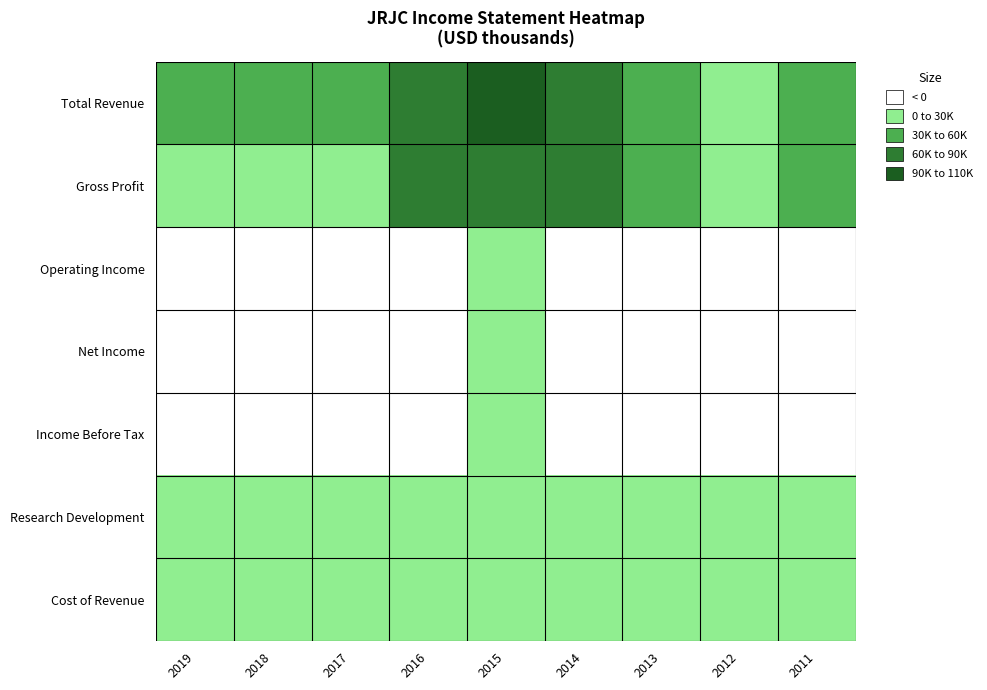

Reading left to right, what are all the values shown in this chart?

Total Revenue: 2019=35500	2018=45500	2017=42600	2016=83100	2015=107400	2014=83700	2013=52700	2012=29600	2011=53000
Gross Profit: 2019=22500	2018=28600	2017=20700	2016=62700	2015=87700	2014=63300	2013=42200	2012=21500	2011=44200
Operating Income: 2019=-12400	2018=-22800	2017=-42300	2016=-7700	2015=12500	2014=-18500	2013=-12700	2012=-13600	2011=-20400
Net Income: 2019=-11300	2018=-20000	2017=-36700	2016=-1700	2015=22500	2014=-7200	2013=-8600	2012=-11900	2011=-19300
Income Before Tax: 2019=-12500	2018=-22400	2017=-42100	2016=-6800	2015=28200	2014=-10100	2013=-8100	2012=-11100	2011=-15500
Research Development: 2019=9100	2018=13900	2017=16200	2016=14500	2015=10700	2014=11100	2013=9000	2012=10700	2011=13300
Cost of Revenue: 2019=13000	2018=16800	2017=21900	2016=20400	2015=19700	2014=20400	2013=10600	2012=8100	2011=8800